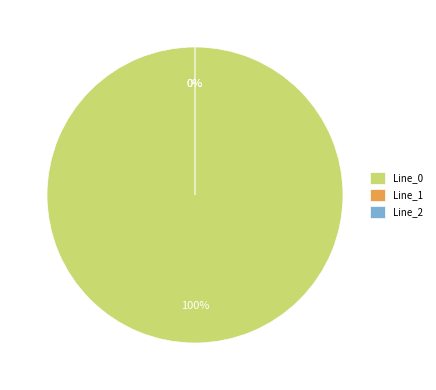

Which slice is the largest?

Line_0